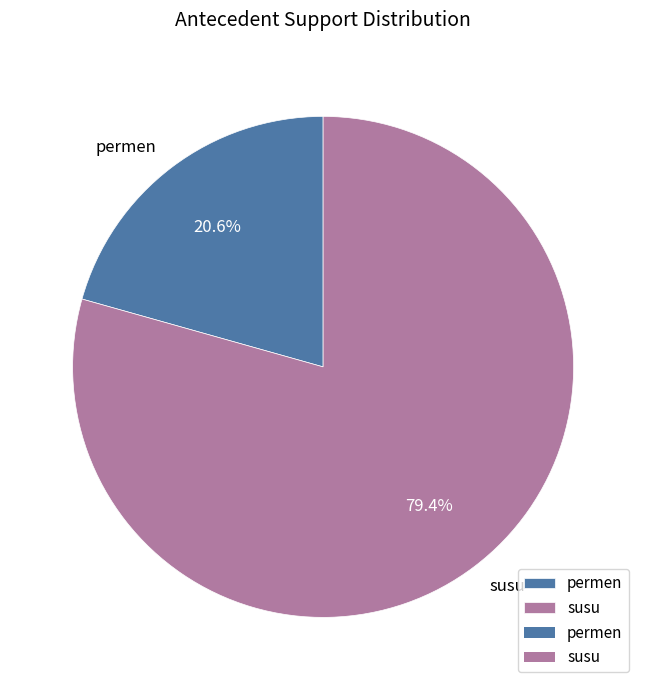

To the nearest percent, what is the difference between the permen and susu slice percentages?

59%